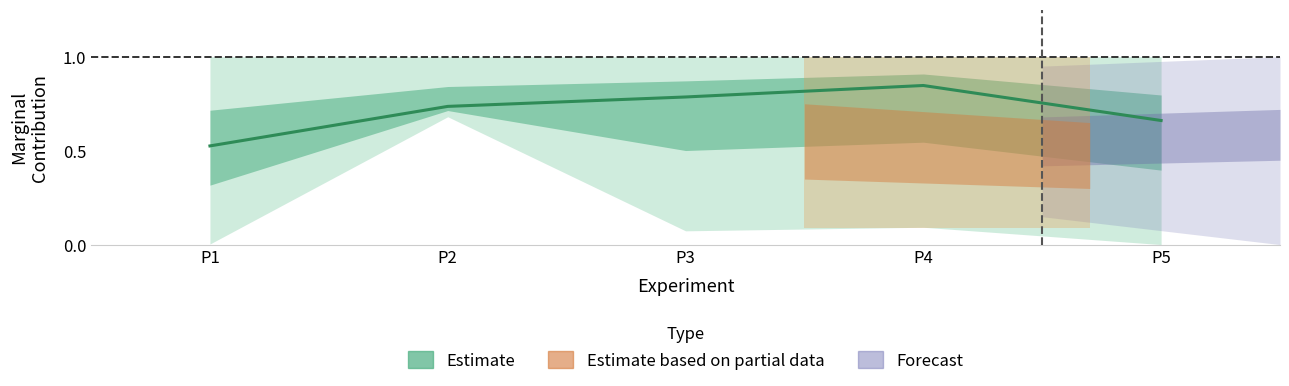

Is it true that the value at P2 is 0.7?

True